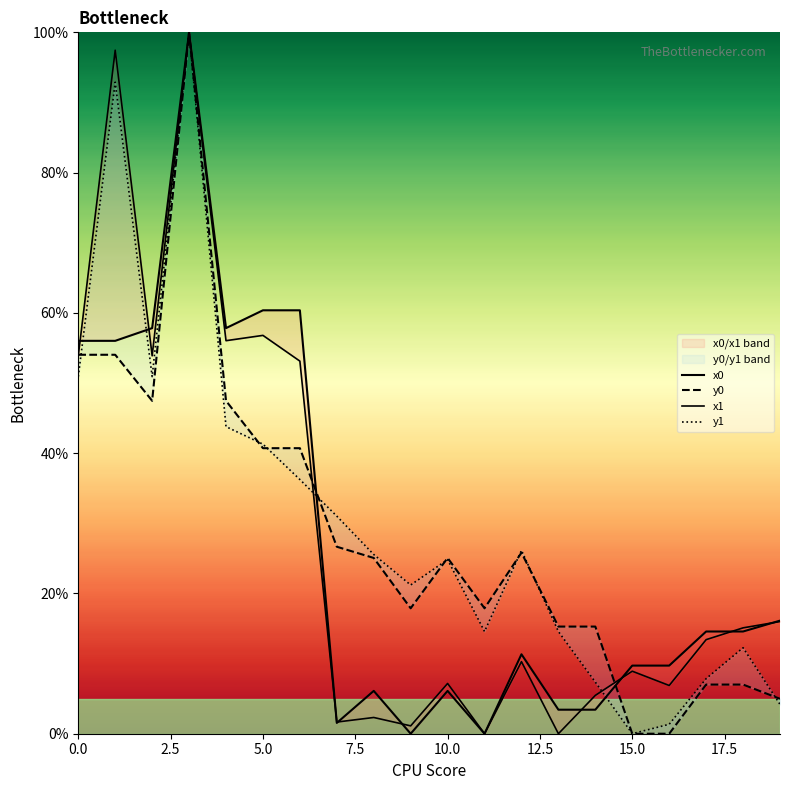

What position from the right is 9?

11